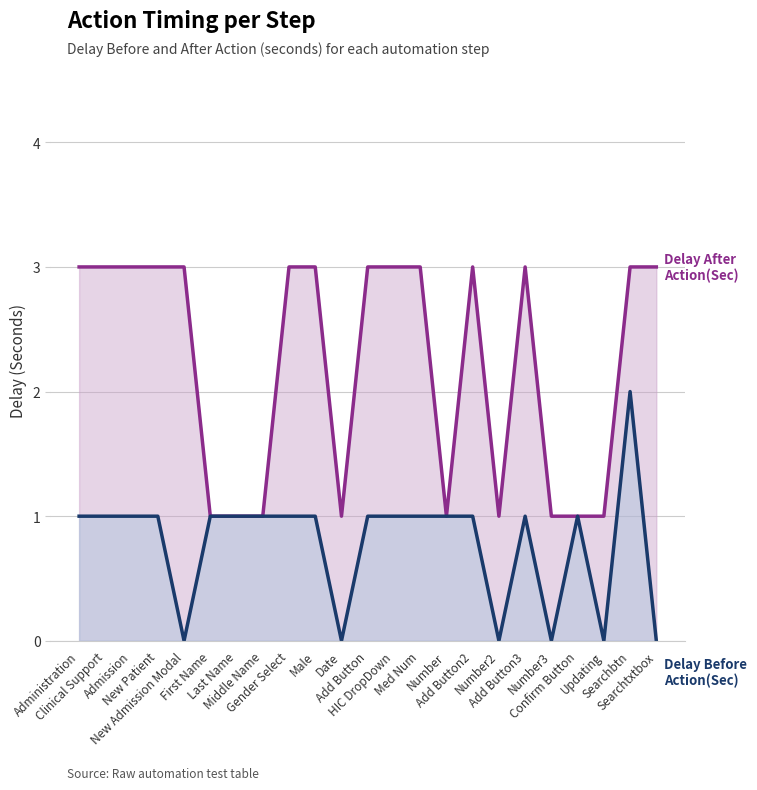

What is the difference between the maximum and minimum values in the Delay After Action(Sec) series?

2